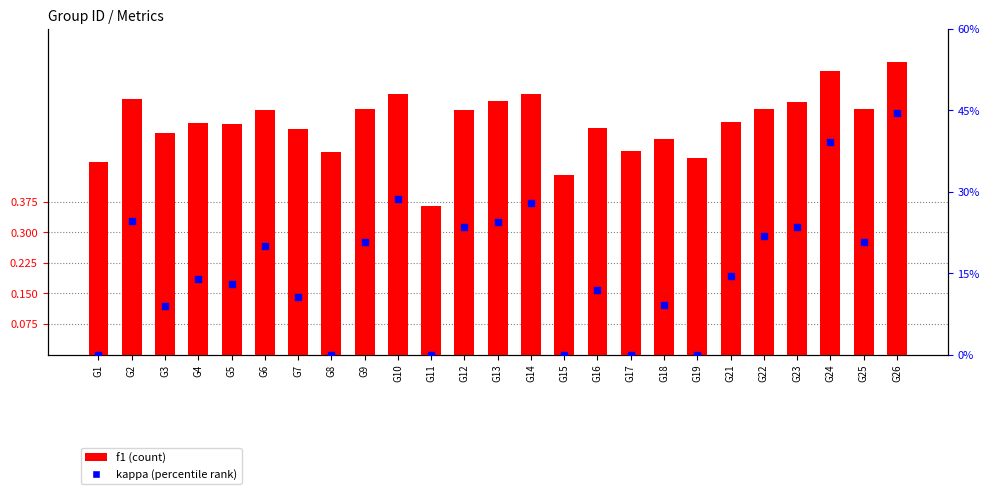

What are all the series names shown in the legend?

f1, kappa